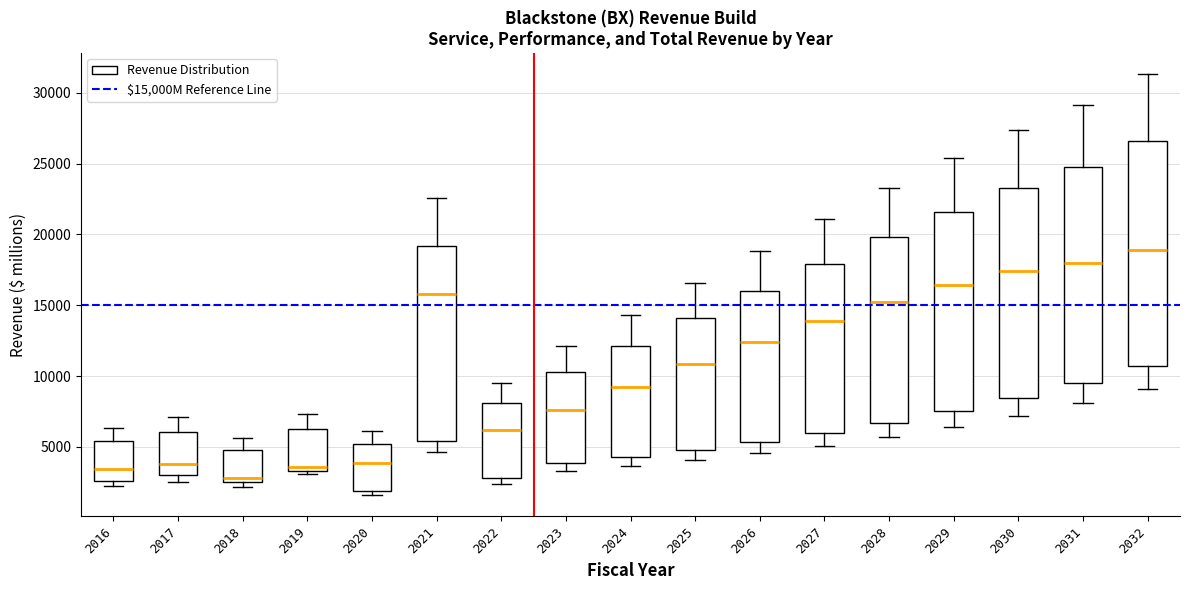

Comparing the boxes themselves (not the whiskers), which one is the tallest?

2032